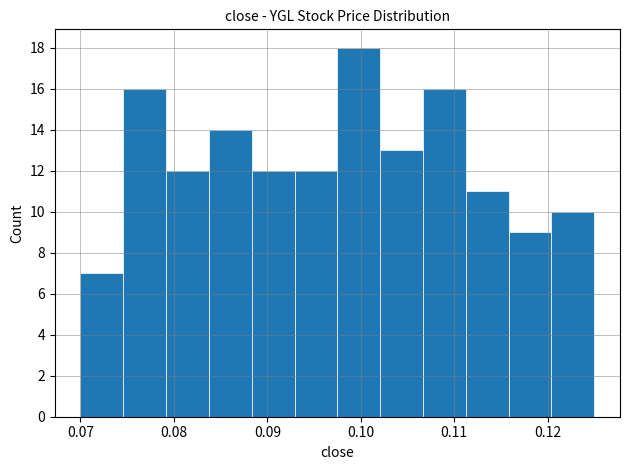

Which range on the x-axis has the tallest bar?

0.098 to 0.102